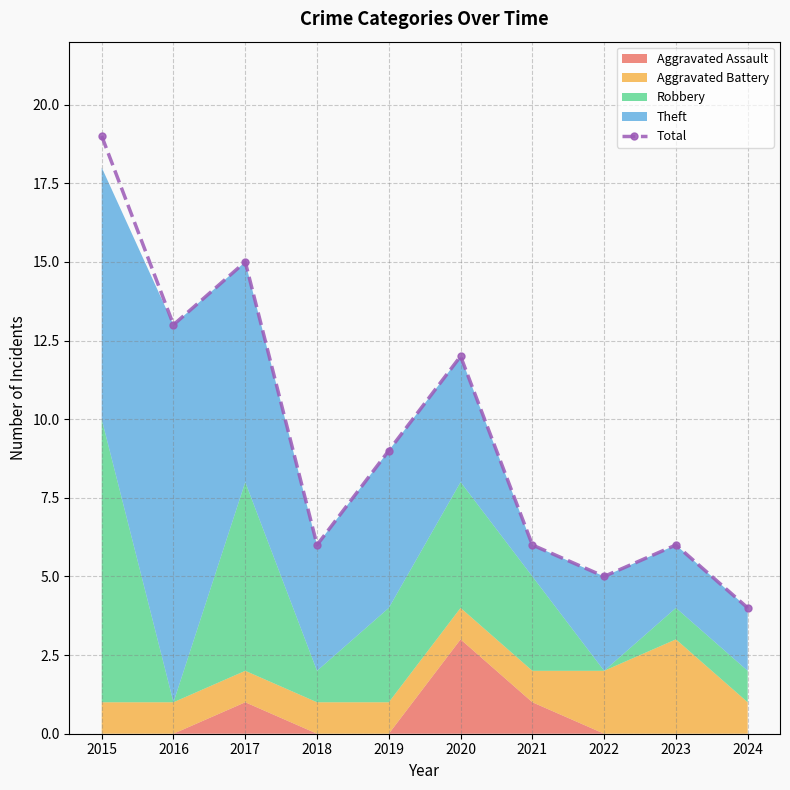

What is the ratio of the value at 2021 to the value at 2024?

1.5